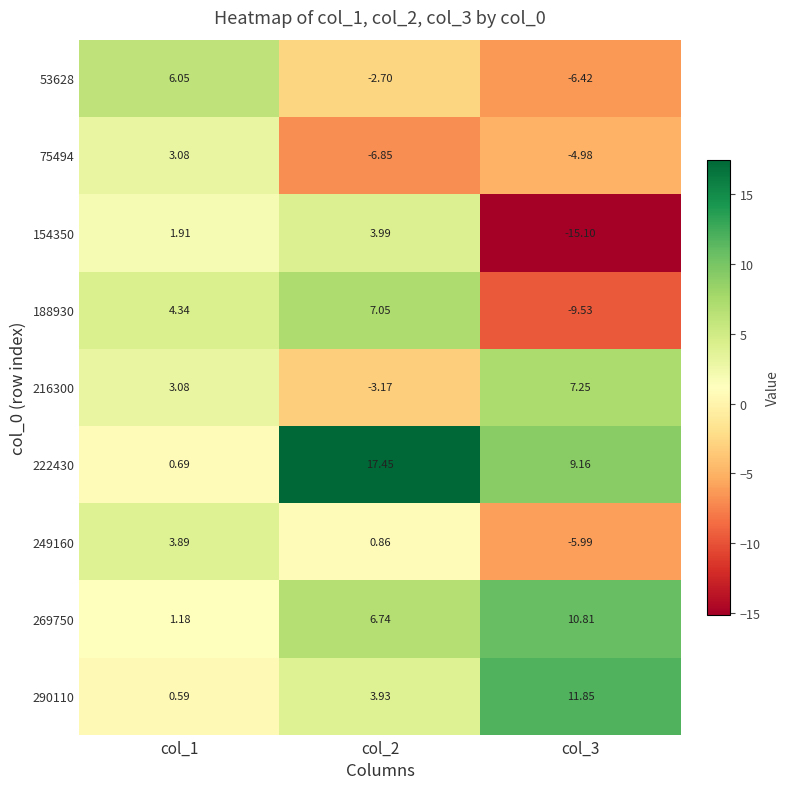

Is the value of 188930 at col_2 greater than the value of 222430 at col_1?

Yes